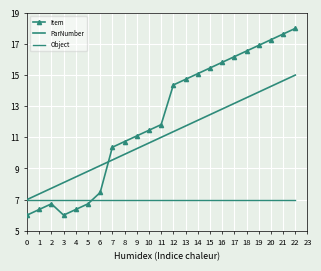

Rank the series by their maximum value, from lowest to highest.

Object, ParNumber, Item